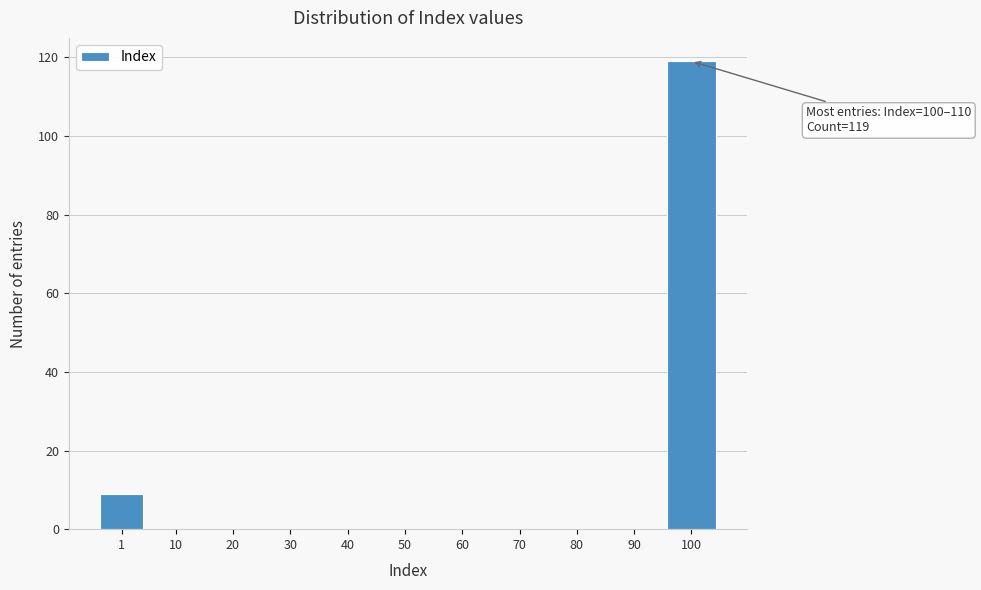

Reading left to right, transcribe all the data shown in this chart.

1=9	10=0	20=0	30=0	40=0	50=0	60=0	70=0	80=0	90=0	100=119